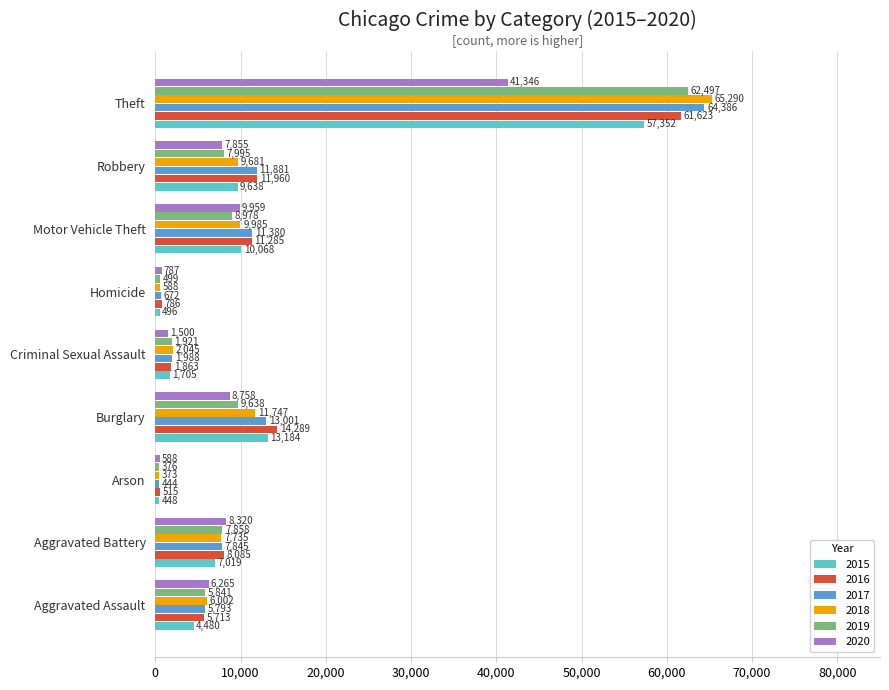

At which label is 2018 closest to 32831?

Burglary